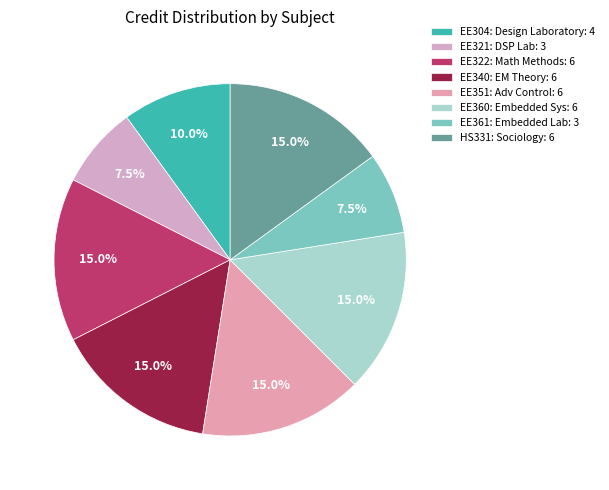

What is the total percentage of EE351 and EE304?

25.0%